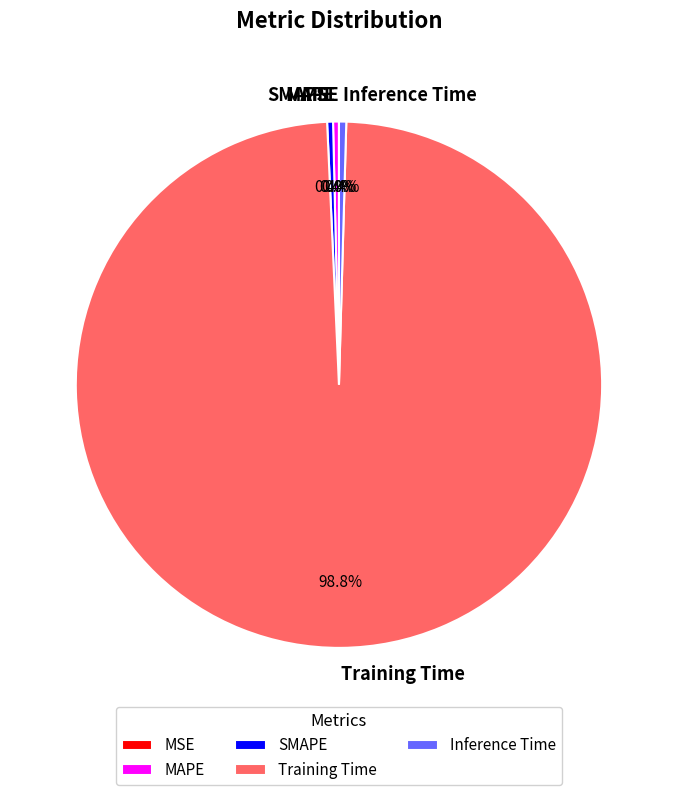

To the nearest percent, what is the difference between the largest and smallest slice percentages?

99%